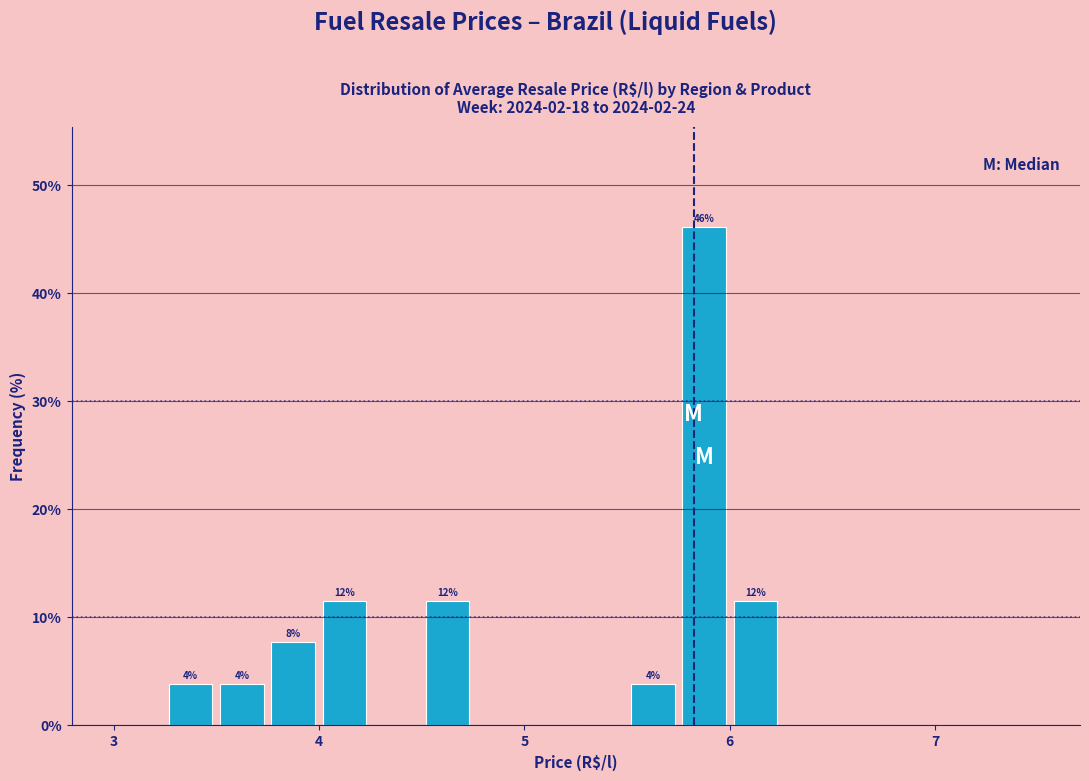

Read against the x-axis, roughly where is the centre of the tallest bar?

5.9